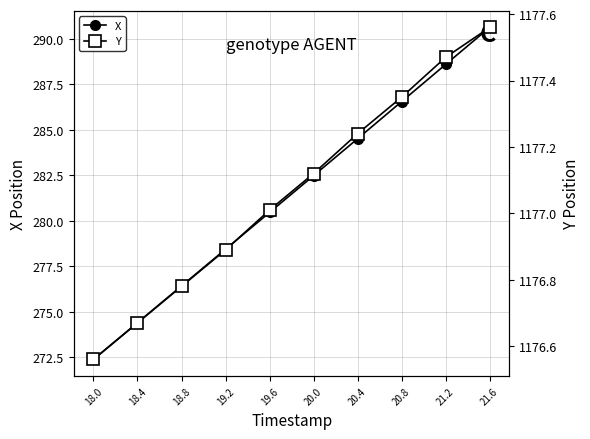

True or false: X and Y intersect in this chart.

False